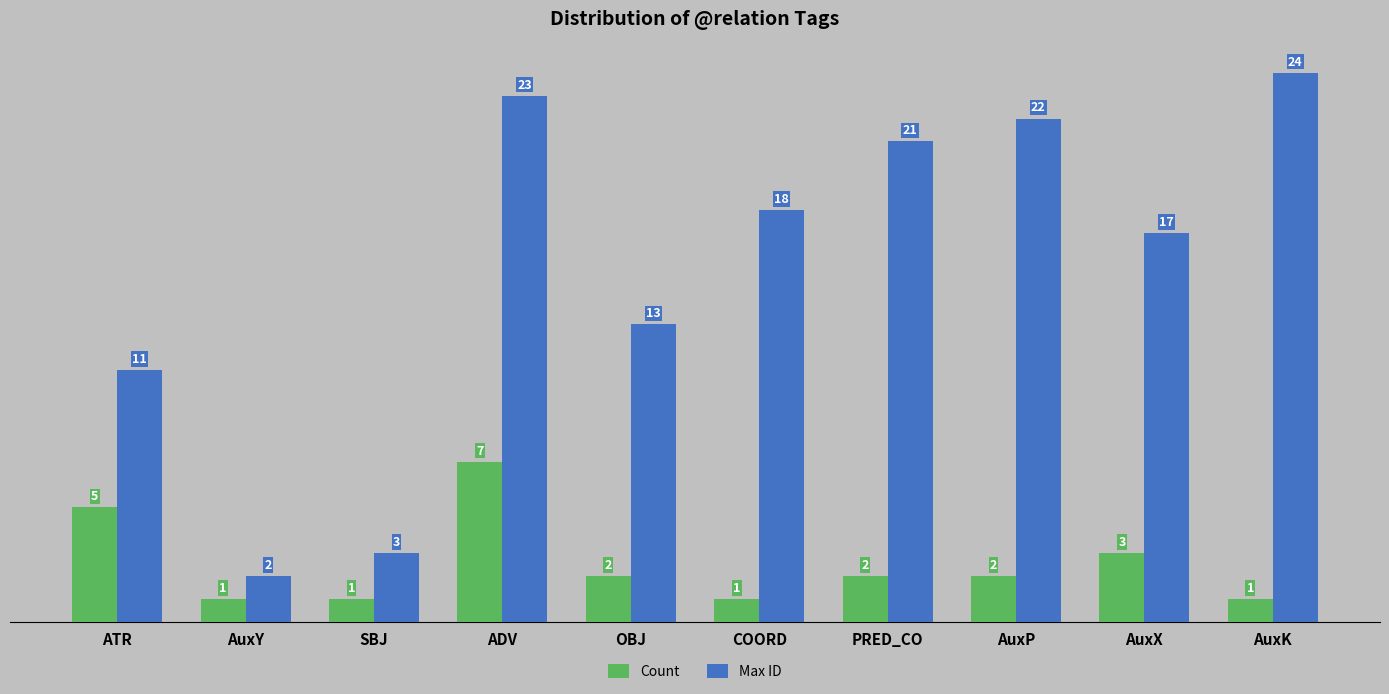

Reading left to right, what are all the values shown in this chart?

Count: 5	1	1	7	2	1	2	2	3	1
Max ID: 11	2	3	23	13	18	21	22	17	24